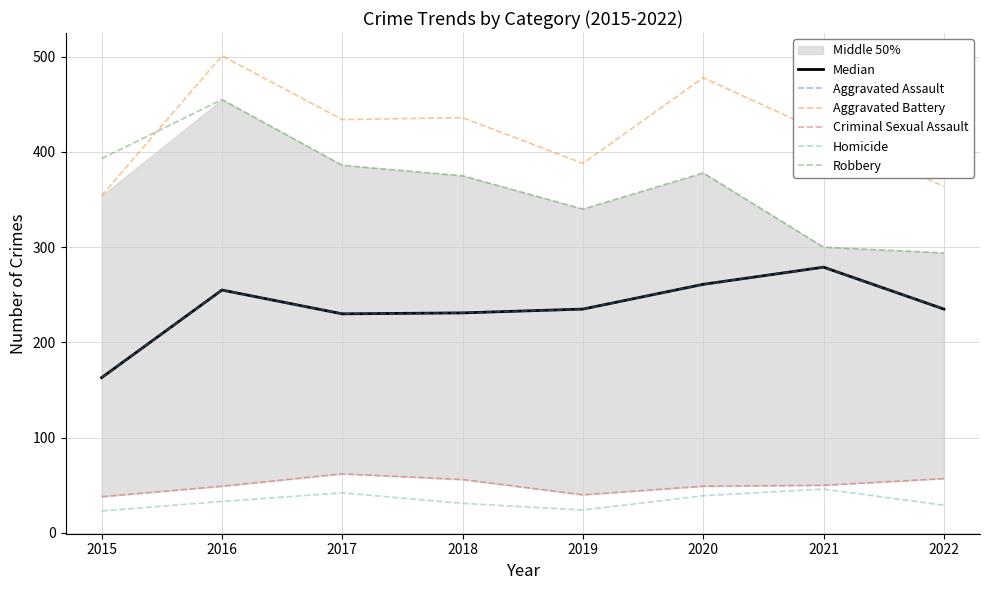

At which label does Aggravated Assault first exceed 235?

2016